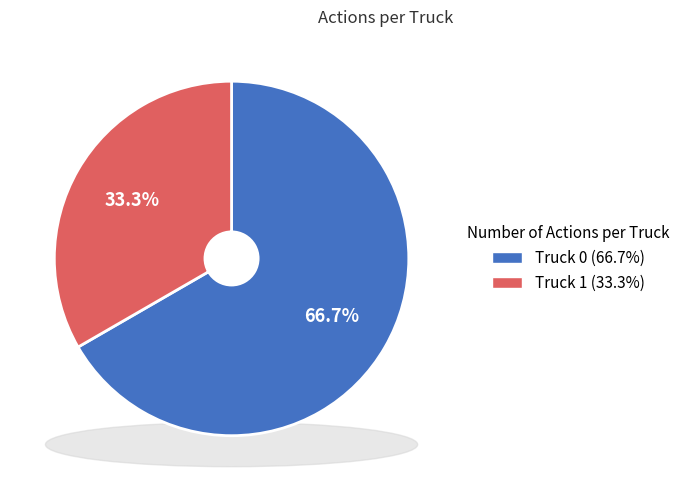

True or false: Truck 1 accounts for 23% of the total.

False